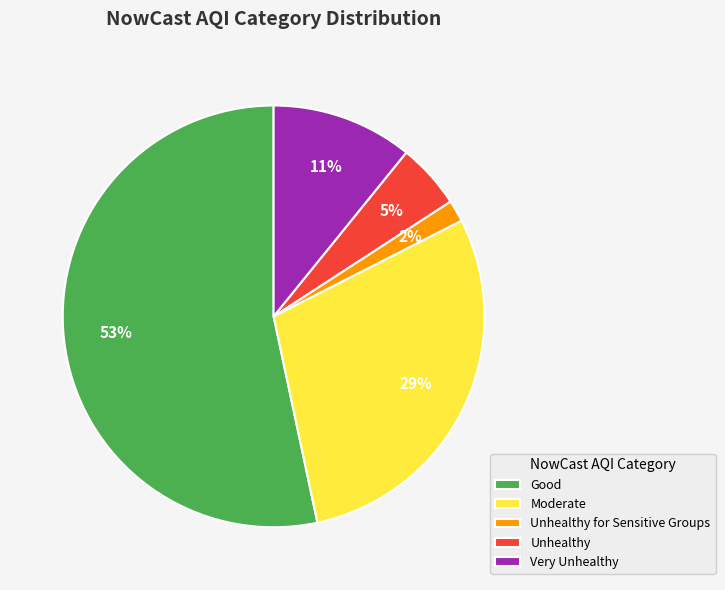

Rank the categories by value from highest to lowest.

Good, Moderate, Very Unhealthy, Unhealthy, Unhealthy for Sensitive Groups